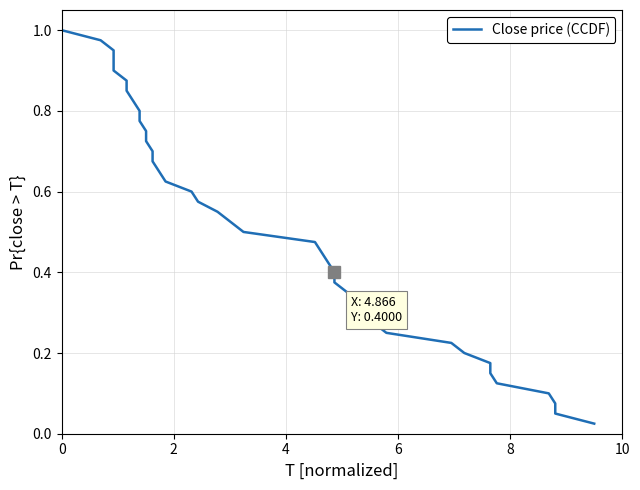

The value at 29 is 0.5. True or false?

False